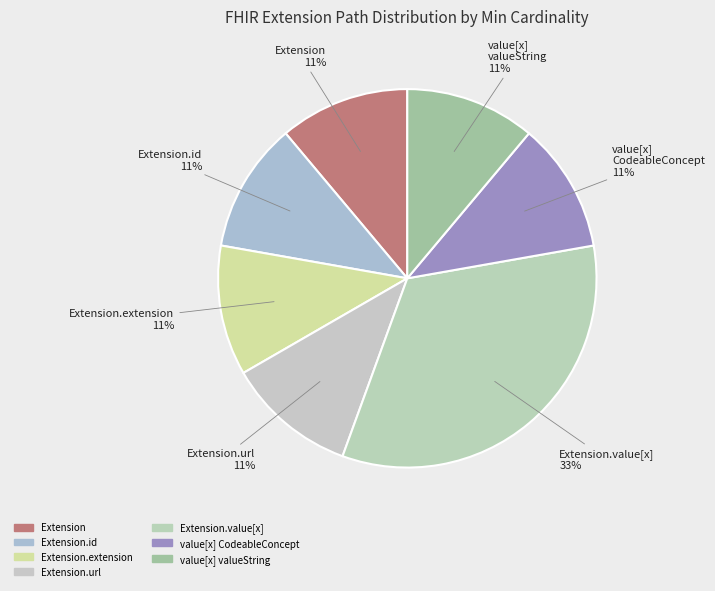

How many segments does this pie chart have?

7